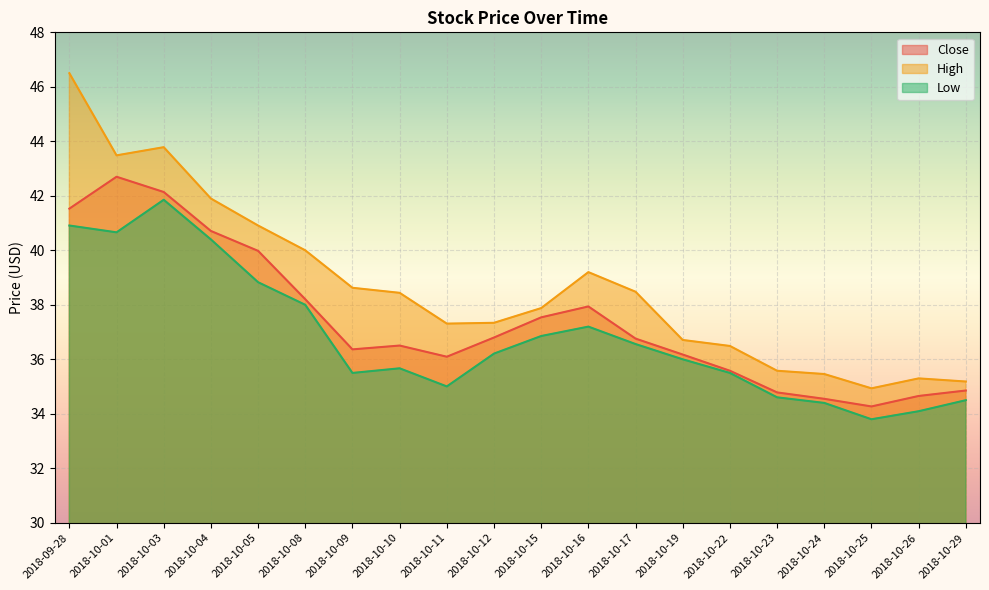

Is it true that Low equals 33.8 at 2018-10-25?

True